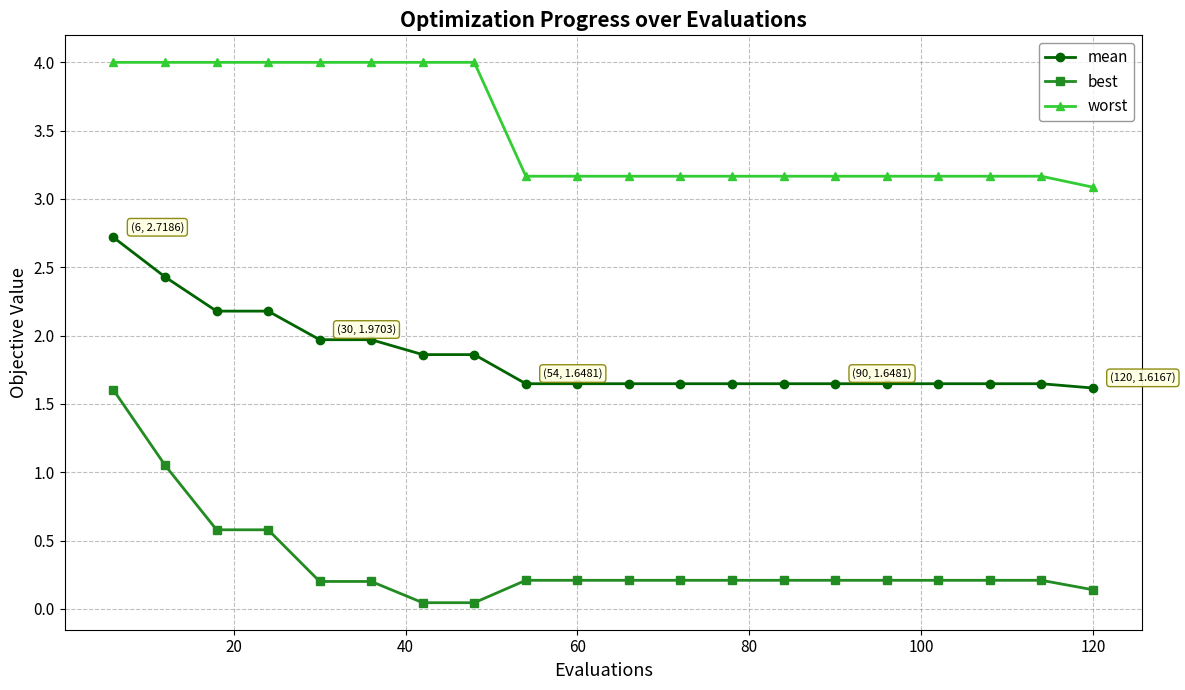

Which series has the largest total across all categories?

worst